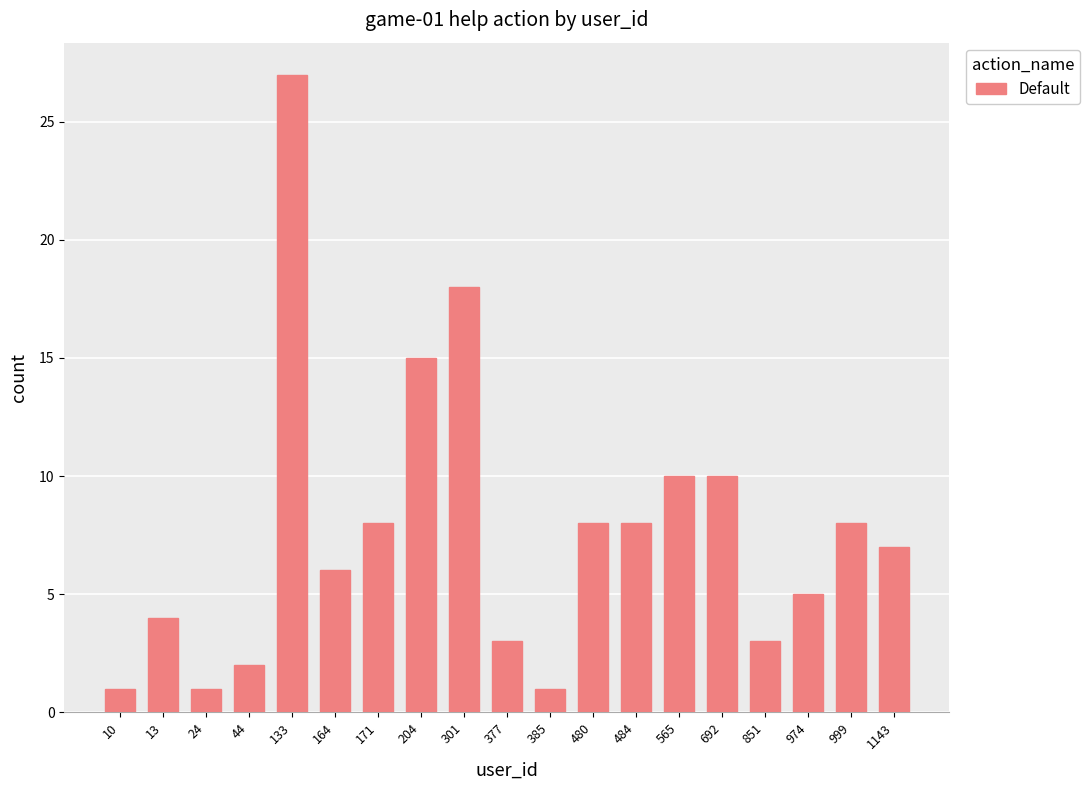

What is the difference between the second highest and second lowest values?

17